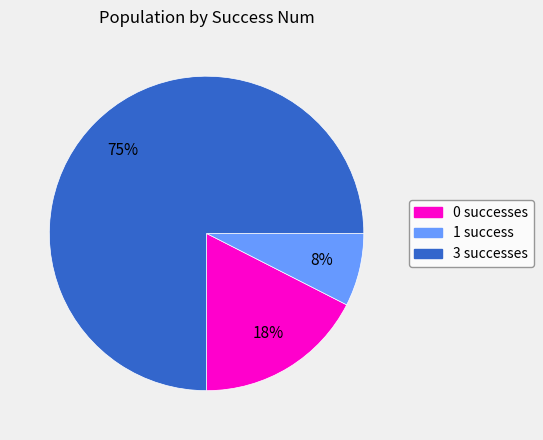

How many segments does this pie chart have?

3